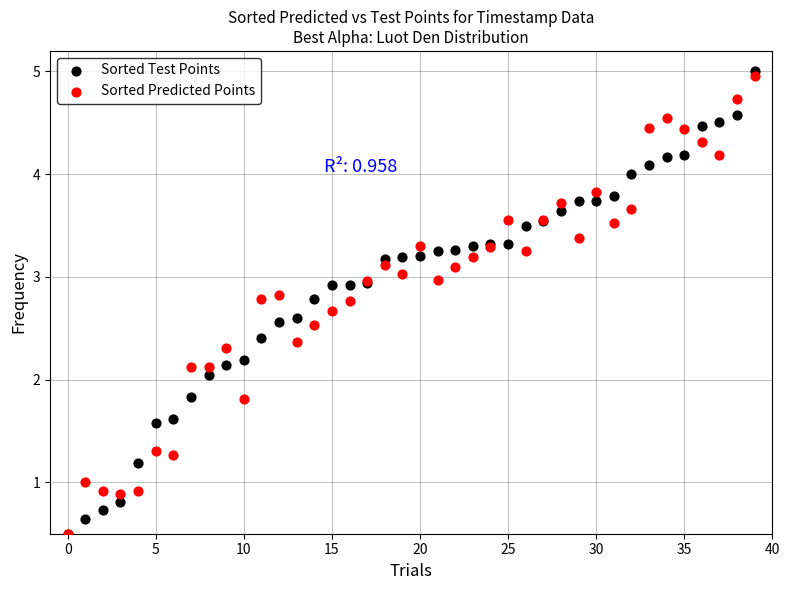

What are all the series names shown in the legend?

Sorted Test Points, Sorted Predicted Points